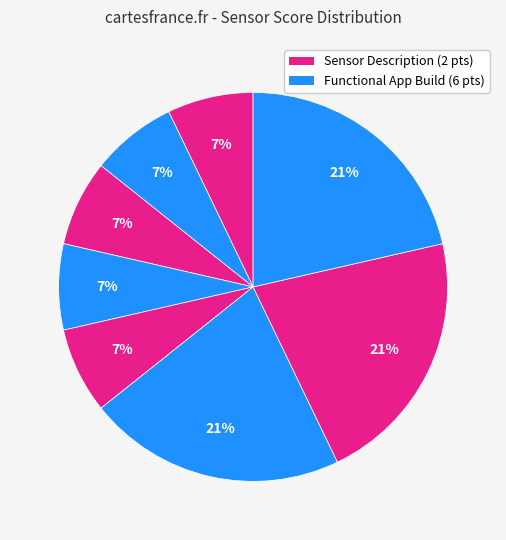

How many segments does this pie chart have?

8